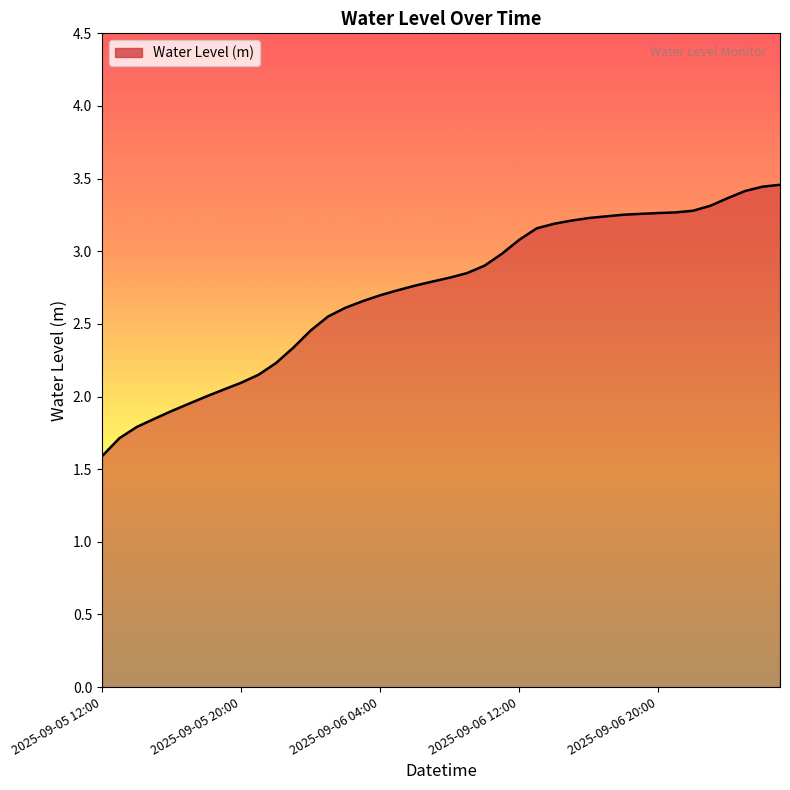

What is the difference between the maximum and minimum values?

1.9